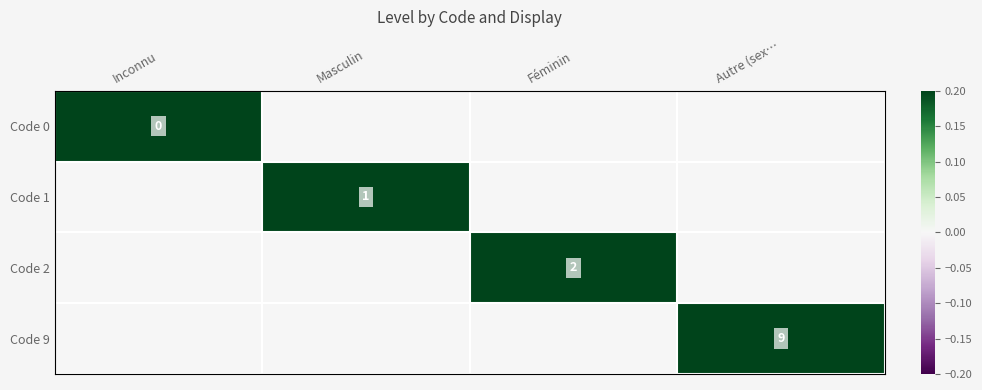

True or false: Code 1 has a value of 1 at Masculin.

True